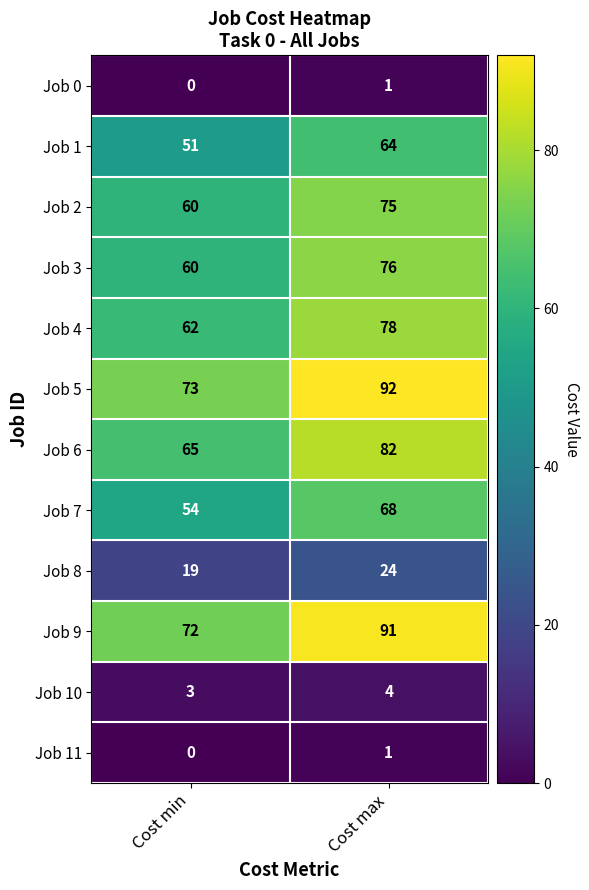

True or false: Job 7 has a value of 101 at Cost max.

False